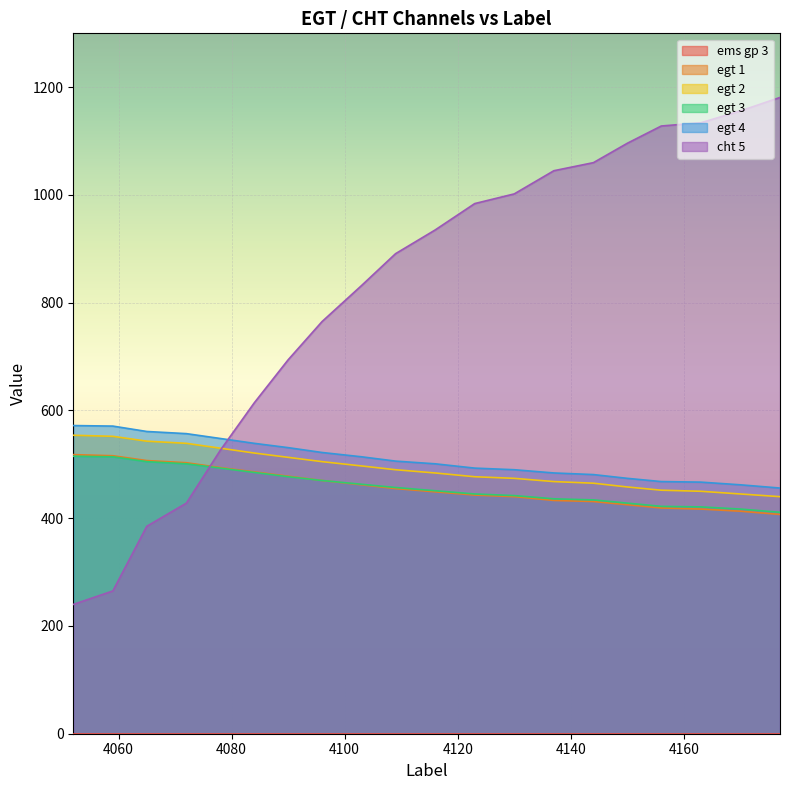

How many categories are shown in the chart?

20